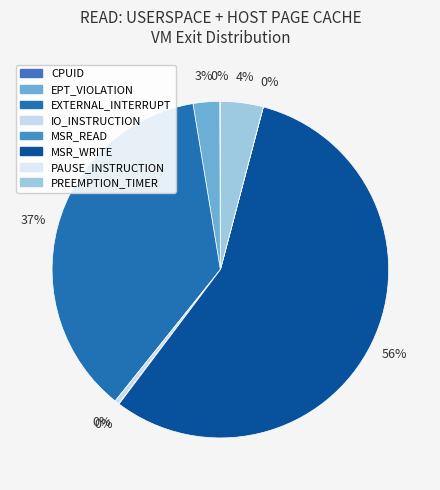

Which slice is the smallest?

PAUSE_INSTRUCTION